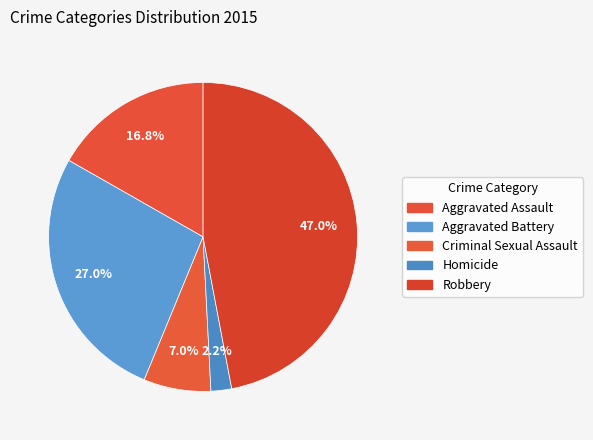

What is the largest slice in the pie chart?

Robbery